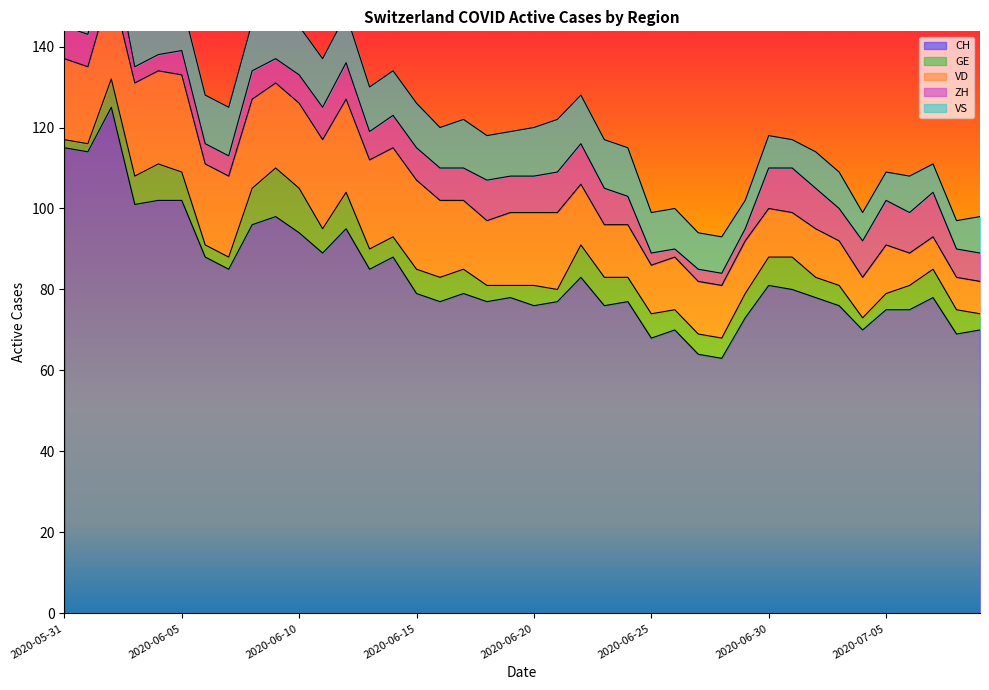

What is the maximum value for ZH?

11